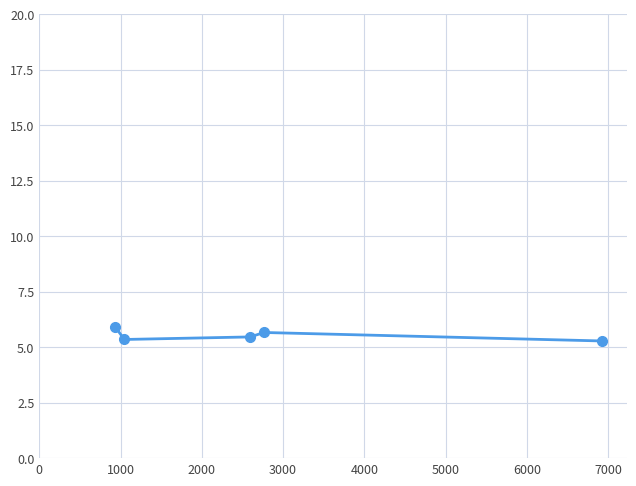

What is the average value?

5.5